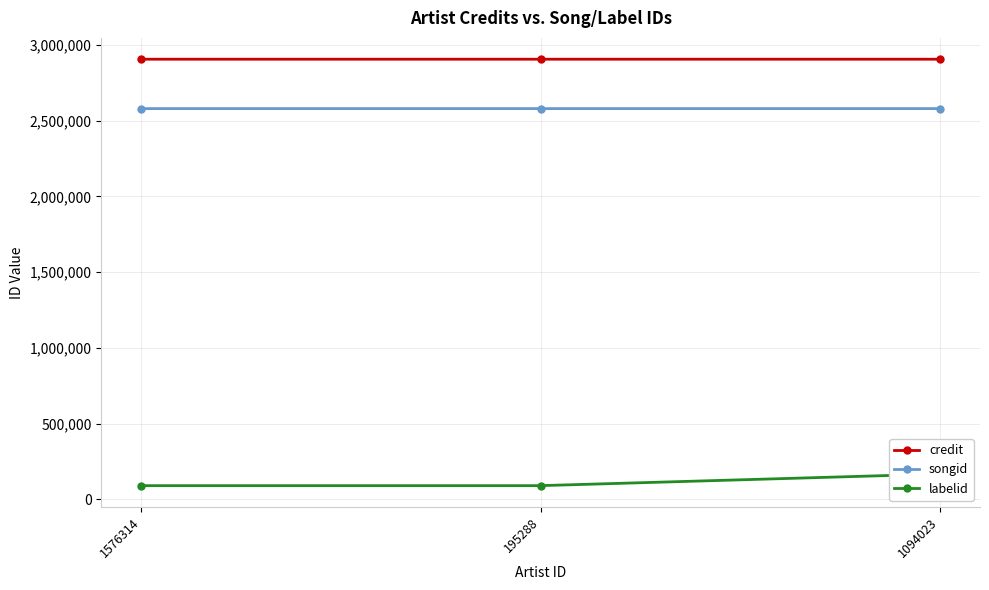

The credit series shows 1166530 at 195288. True or false?

False